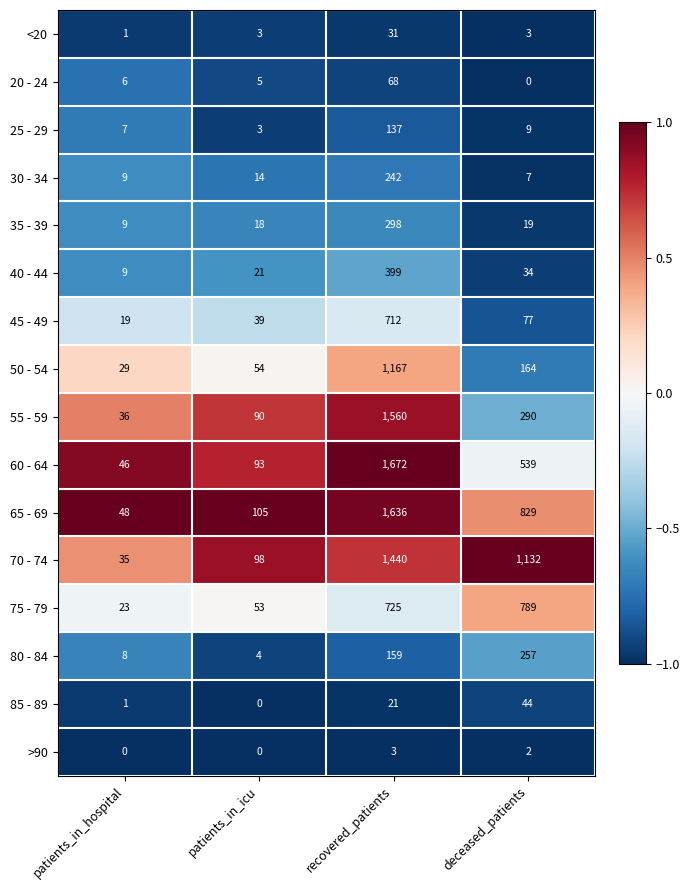

Where does the 25 - 29 series first go above 9?

recovered_patients